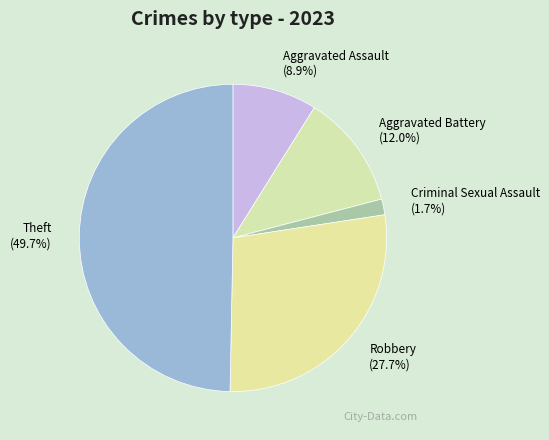

Rank the categories by value from lowest to highest.

Criminal Sexual Assault, Aggravated Assault, Aggravated Battery, Robbery, Theft